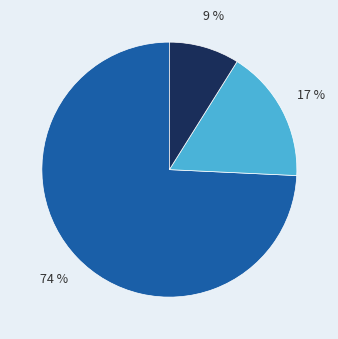

Is there a majority slice in this chart?

Yes